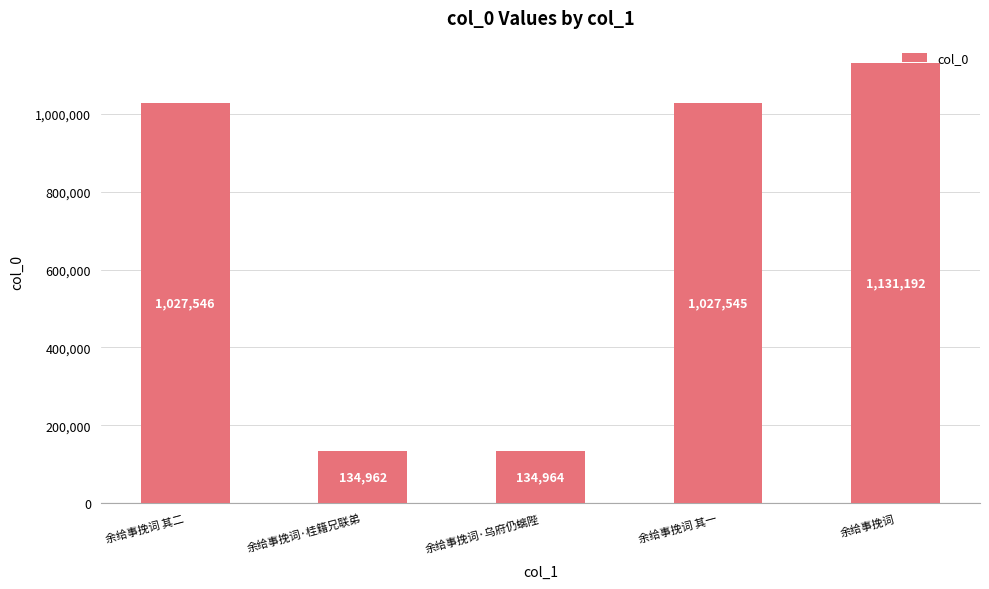

What position from the right is 余给事挽词 其一?

2